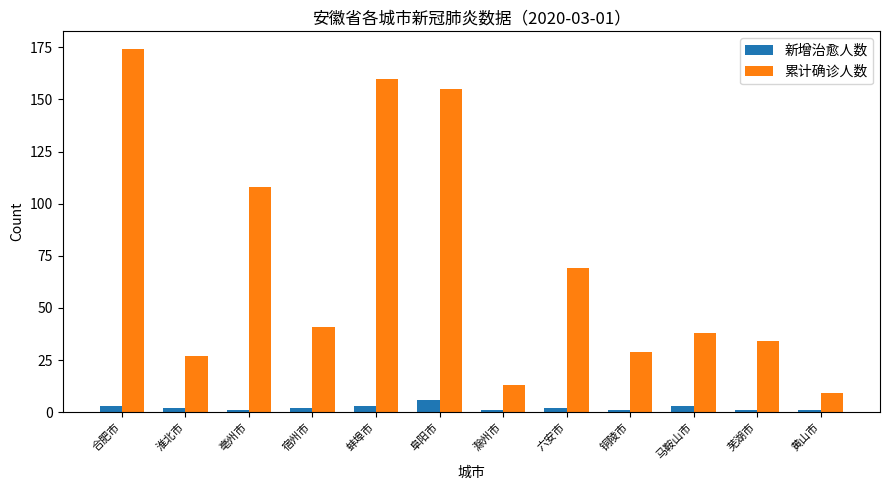

Is the value of 累计确诊人数 at 六安市 greater than the value of 新增治愈人数 at 滁州市?

Yes